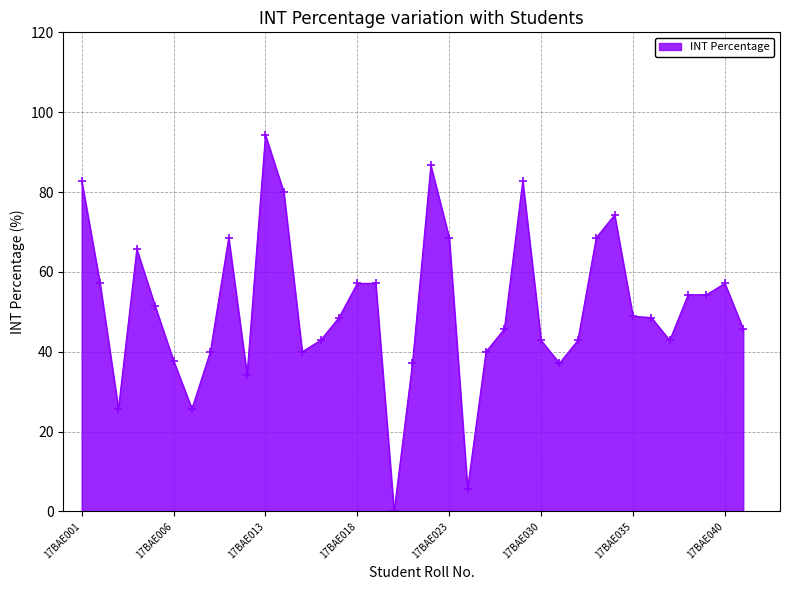

What is the greatest value displayed?

94.3